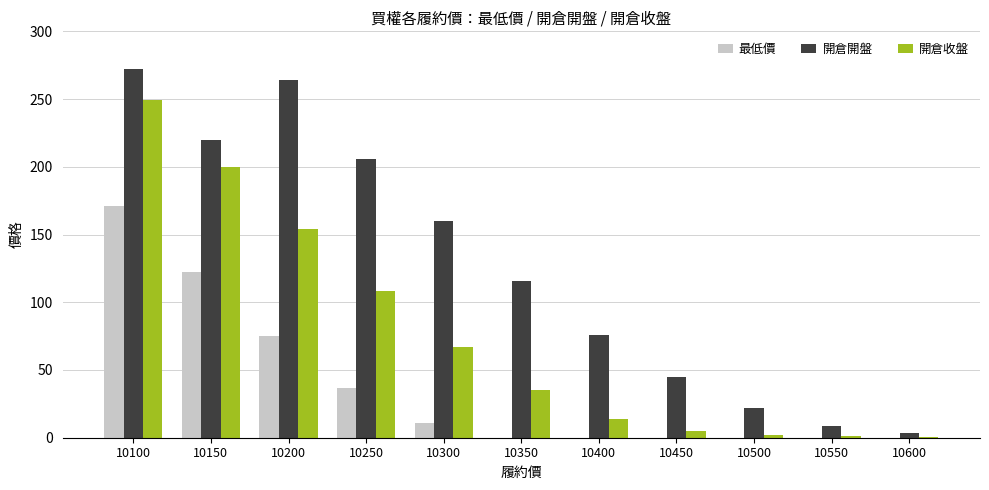

What is the average value of the 開倉收盤 series?

76.0